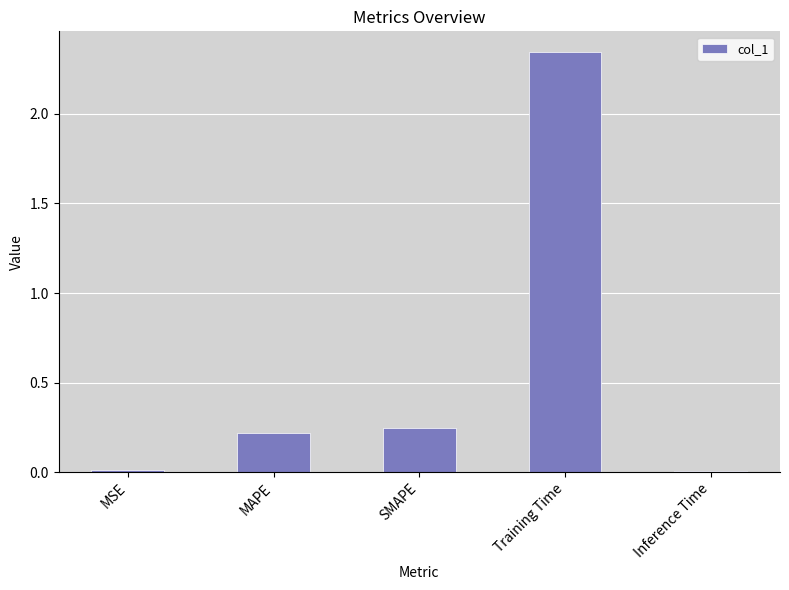

What position from the left is Training Time?

4